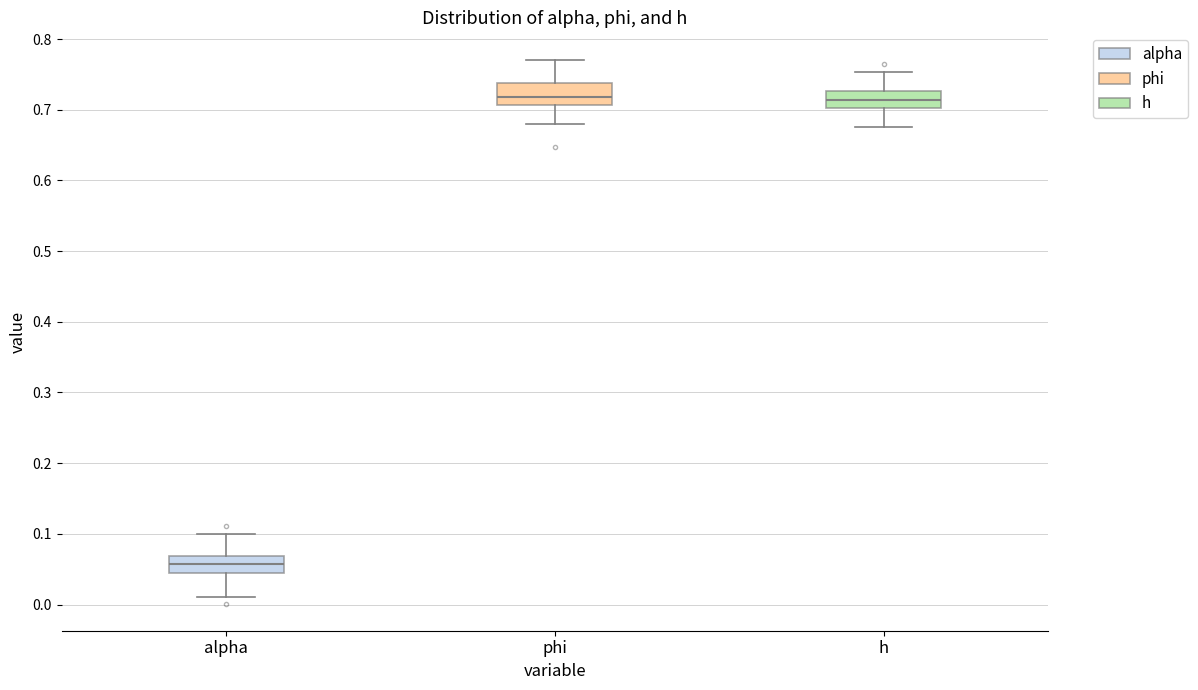

Which box has the lowest median line?

alpha